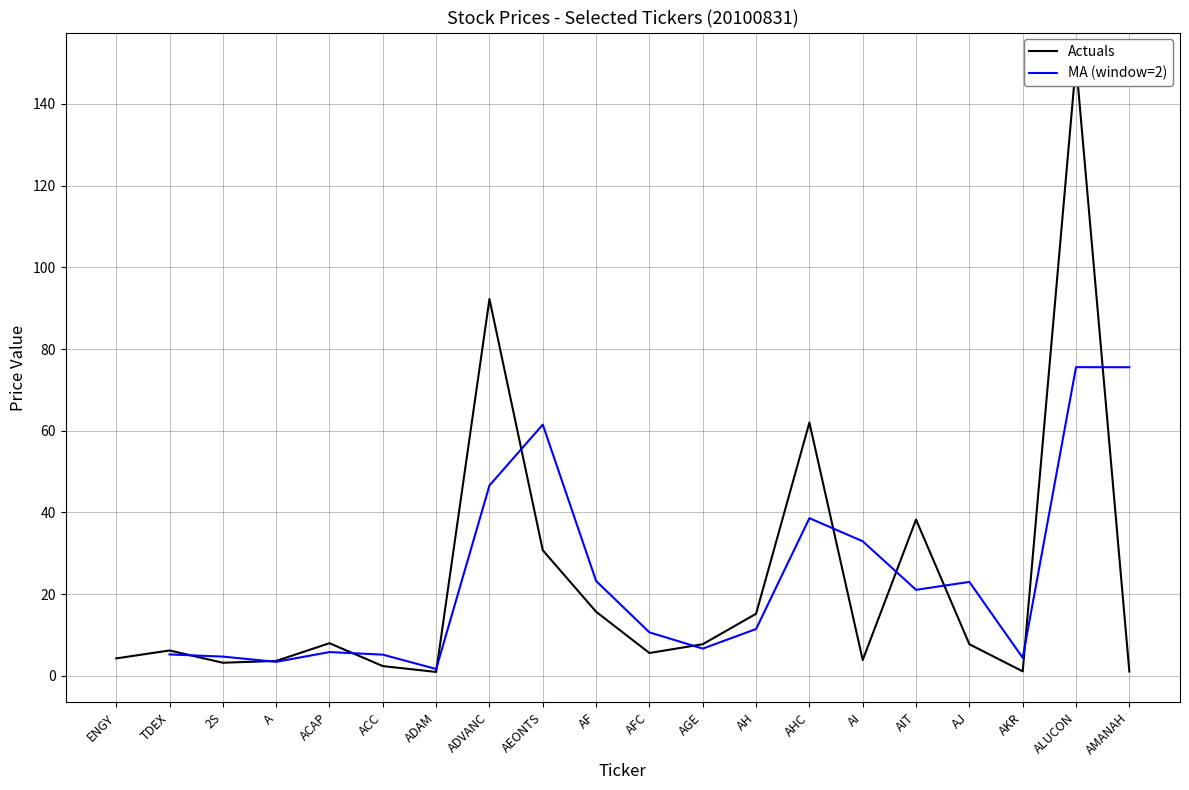

How many distinct data groups are displayed?

2